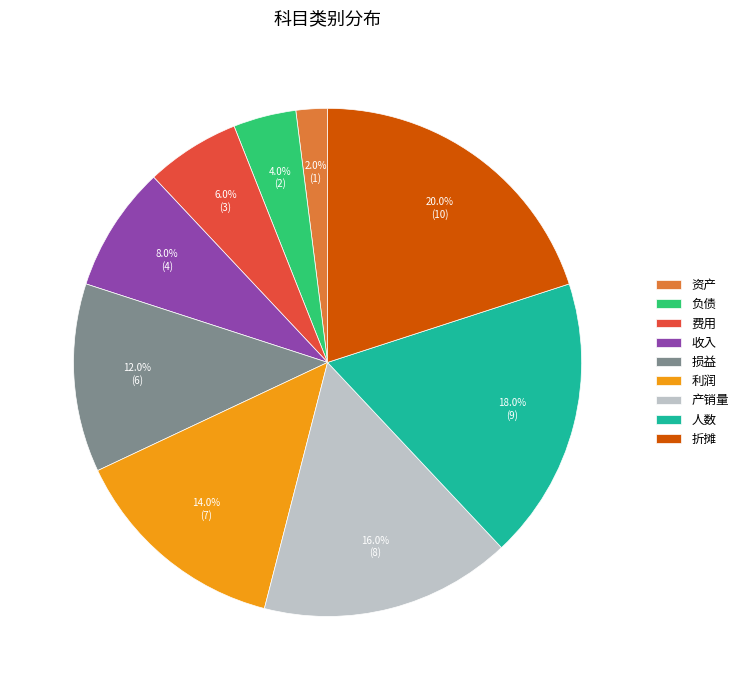

Is there a majority slice in this chart?

No